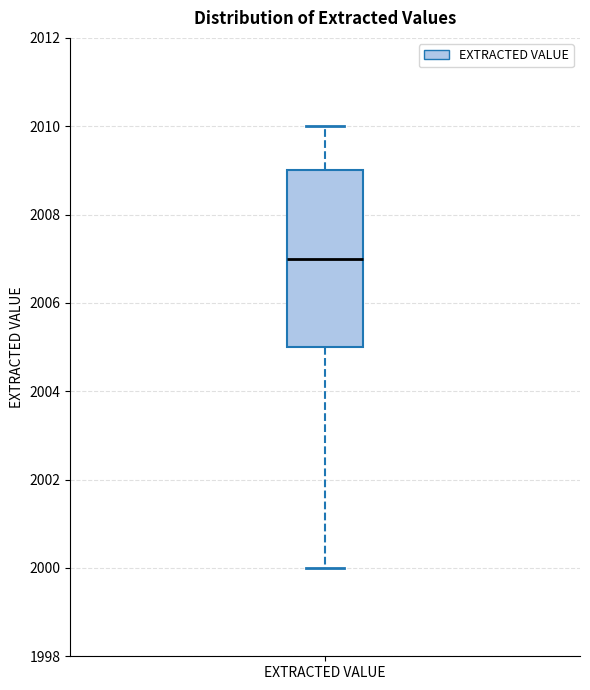

Transcribe this box plot: give where the median line is, the range the box spans, and where the two whiskers end, as read against the y-axis. The values are not printed on the chart, so give them approximately, as read against the axis.

median 2007, box 2005 to 2009, whiskers 2000 to 2010